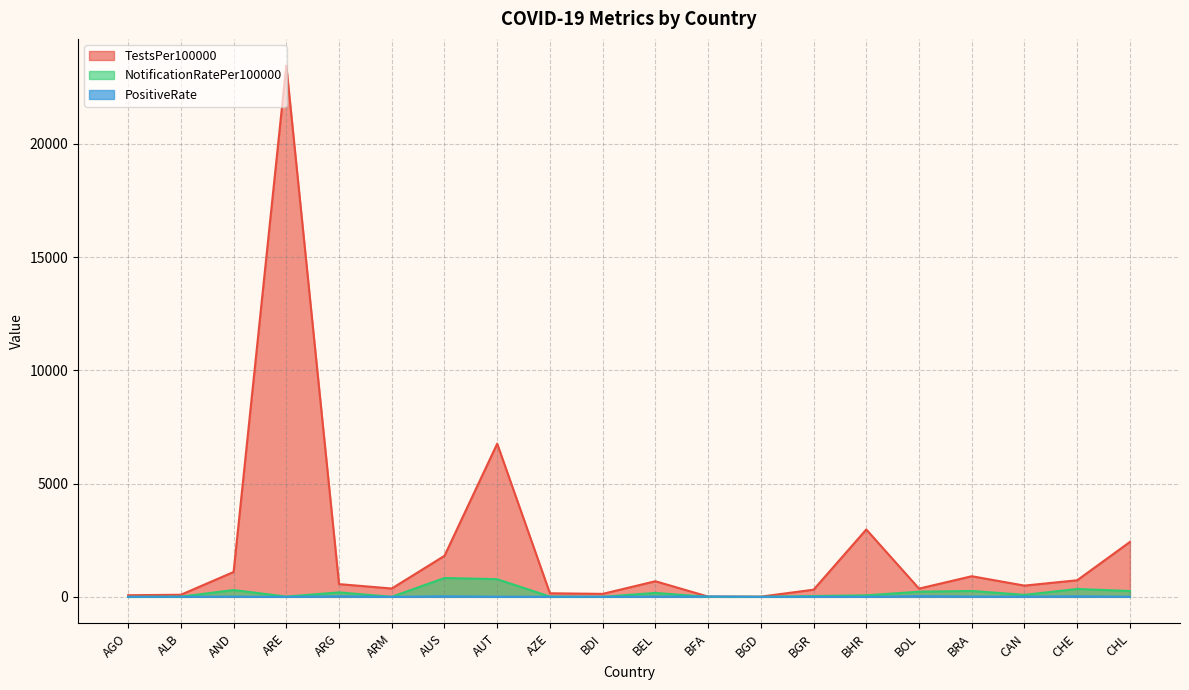

What position from the left is BFA?

12